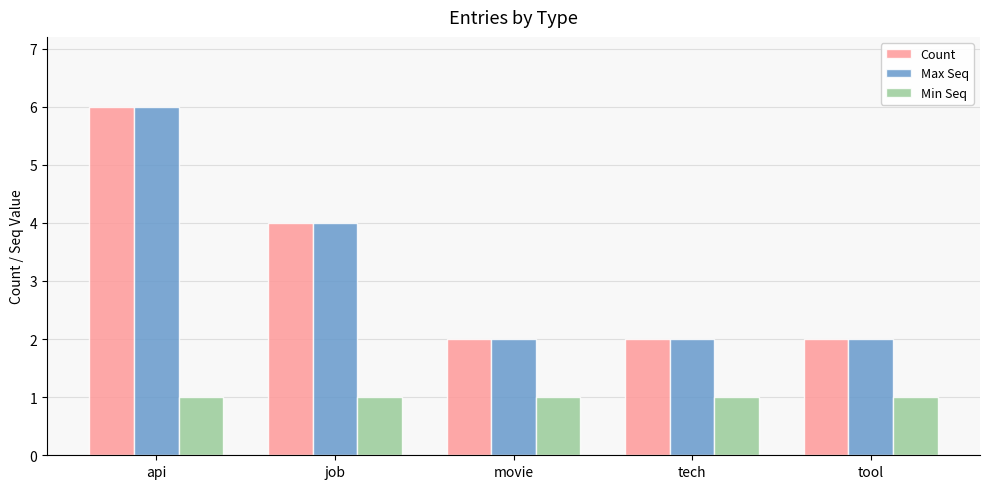

Which label corresponds to the largest value in the chart?

api